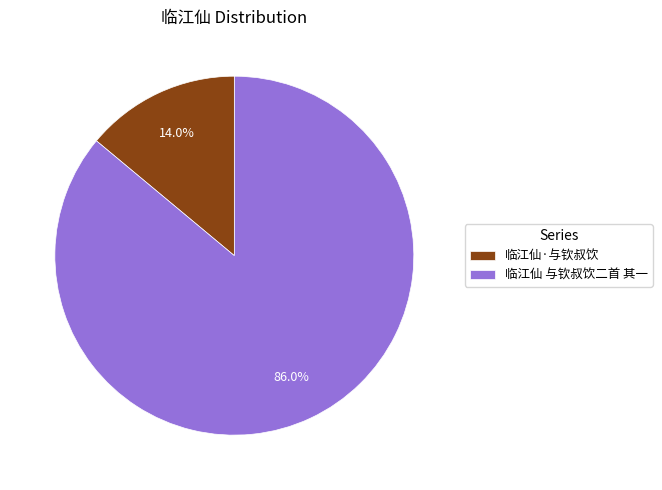

What percentage is the 临江仙·与钦叔饮 slice, to the nearest percent?

14%